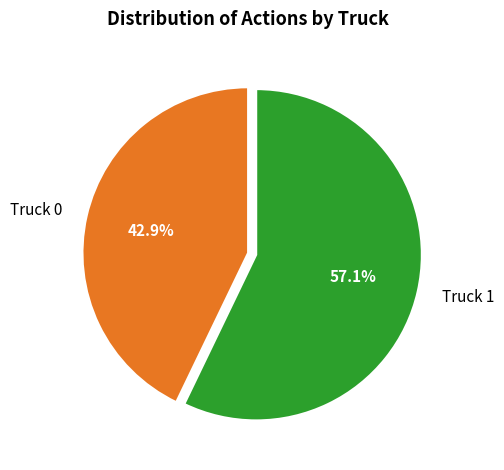

Rank the categories by value from highest to lowest.

Truck 1, Truck 0